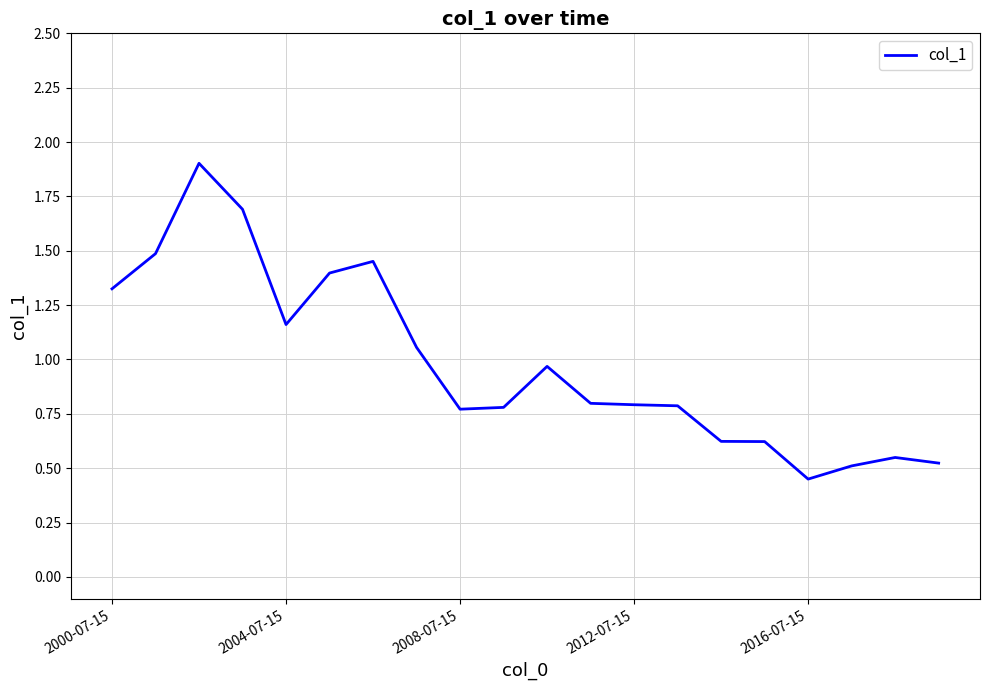

What is the maximum value shown in the chart?

1.9